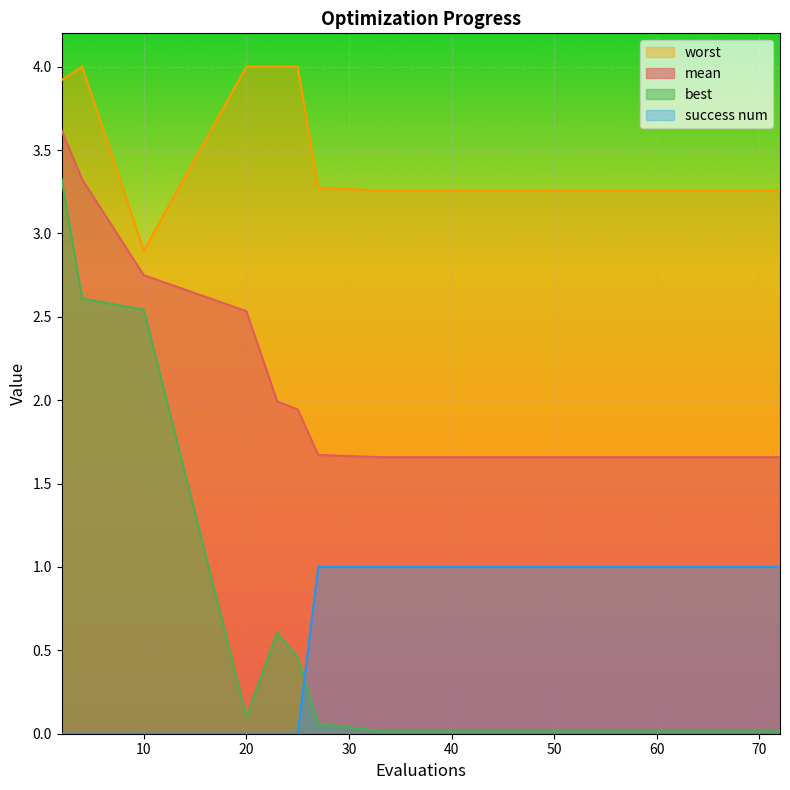

Count the number of categories in the chart.

20